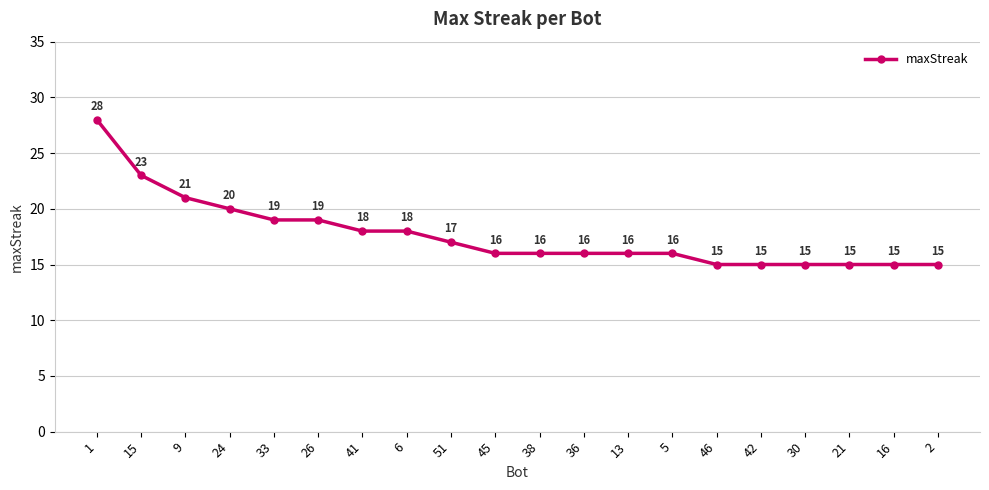

Count the number of data series in this chart.

1